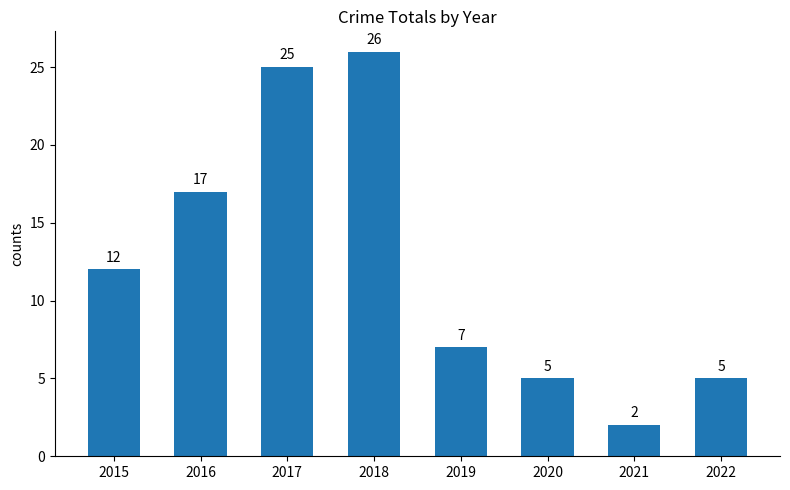

What is the difference between the maximum and second lowest values?

21